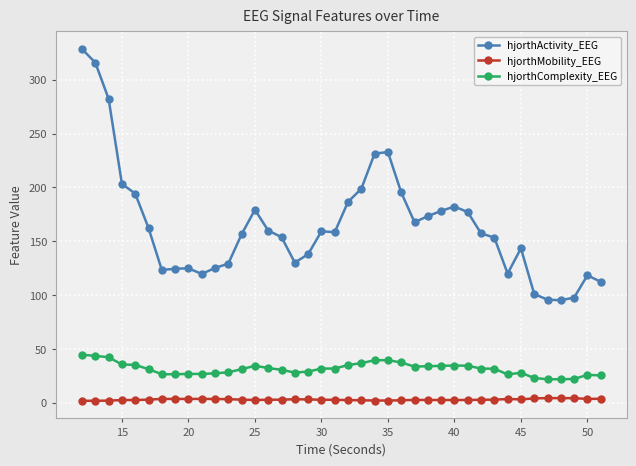

Which series has the largest range (max minus min)?

hjorthActivity_EEG